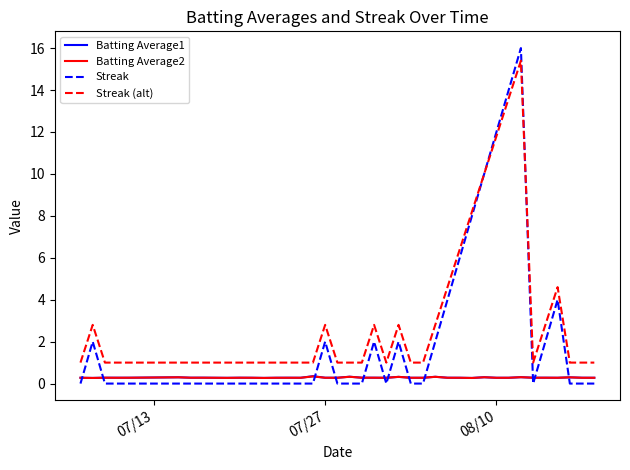

What is the highest value of the Streak series?

16.0